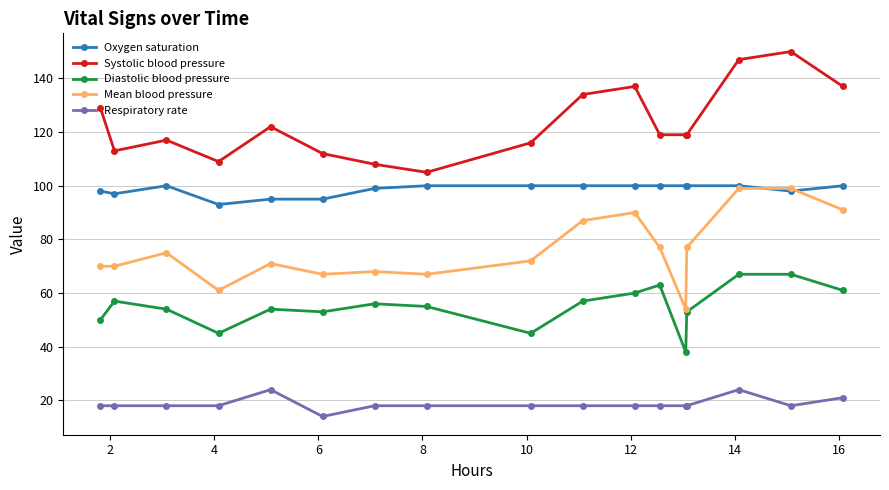

Does the chart display data point markers on the line(s)?

Yes